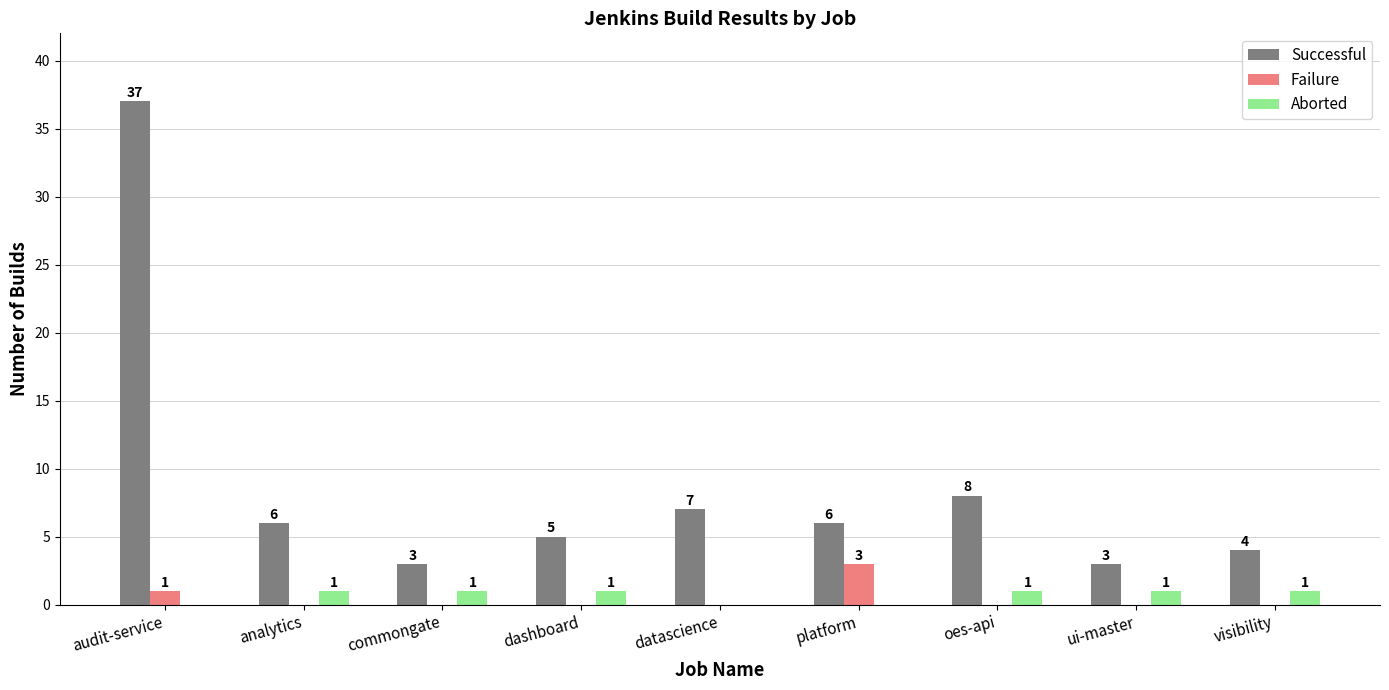

What is the sum of all Successful values?

79